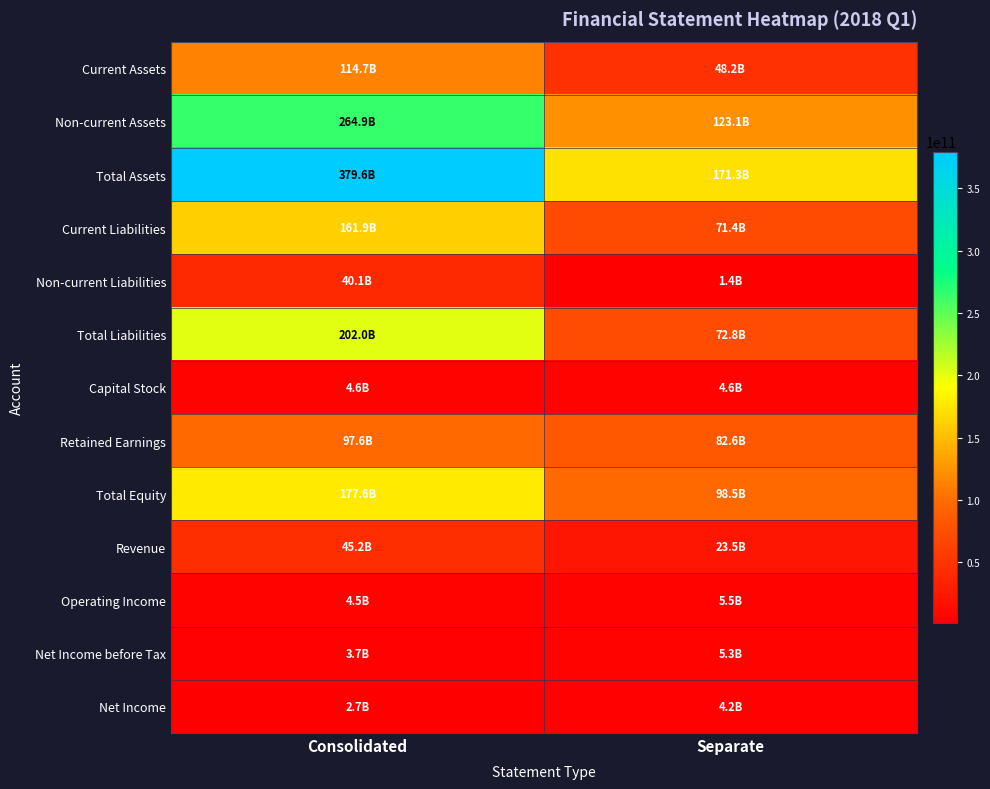

Which series changed the most between Consolidated and Separate?

Total Assets